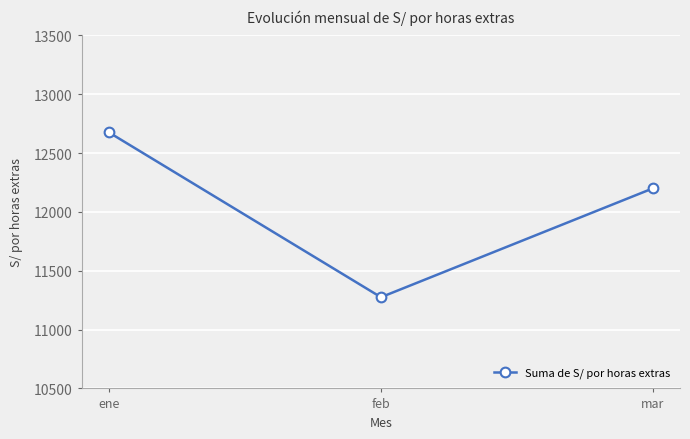

The chart shows a value of 11275 at feb. True or false?

True